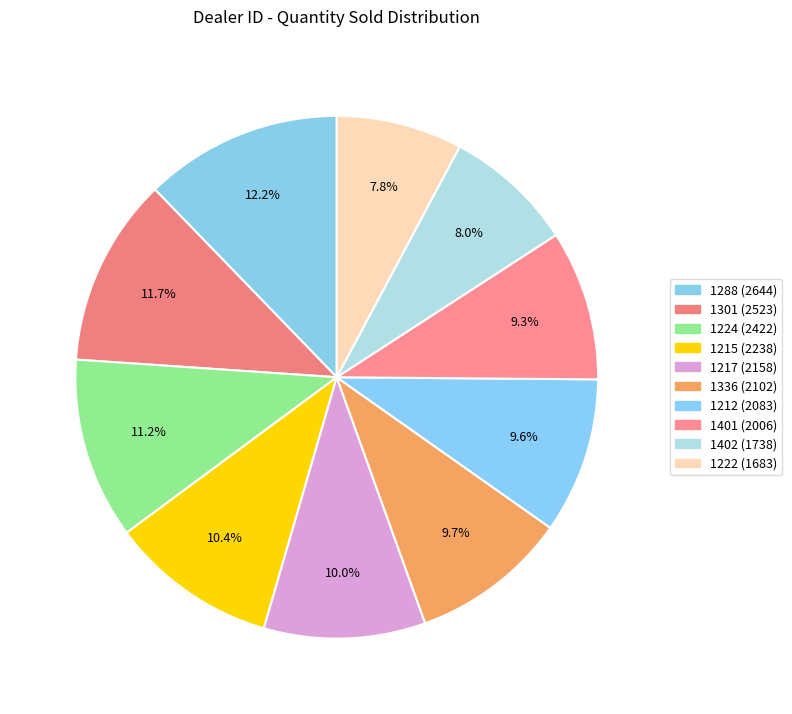

Is it true that 1212 is 2% of the pie?

False